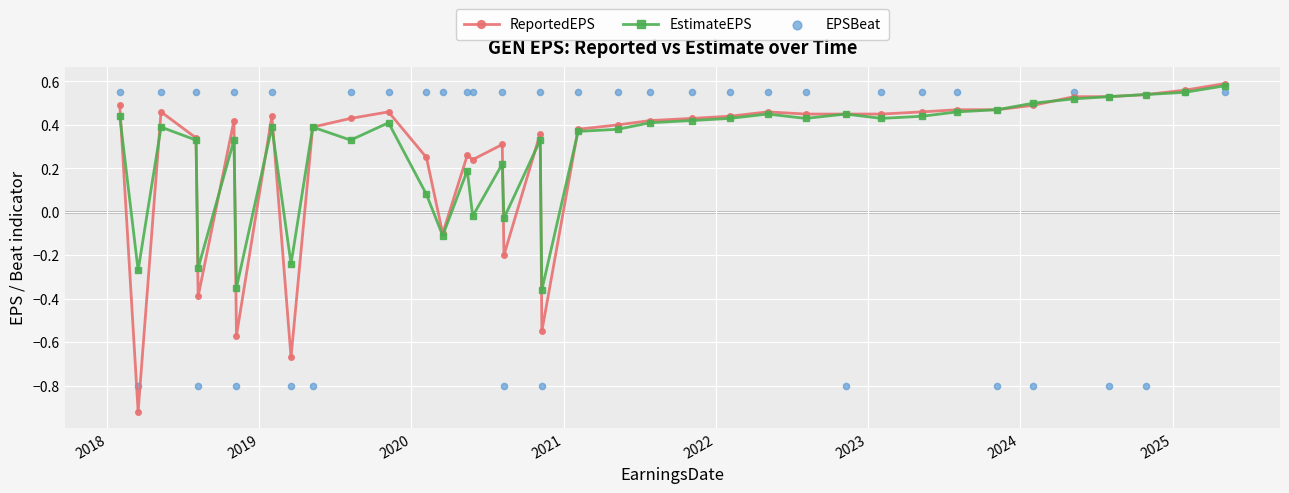

Which series has the largest total across all categories?

EstimateEPS